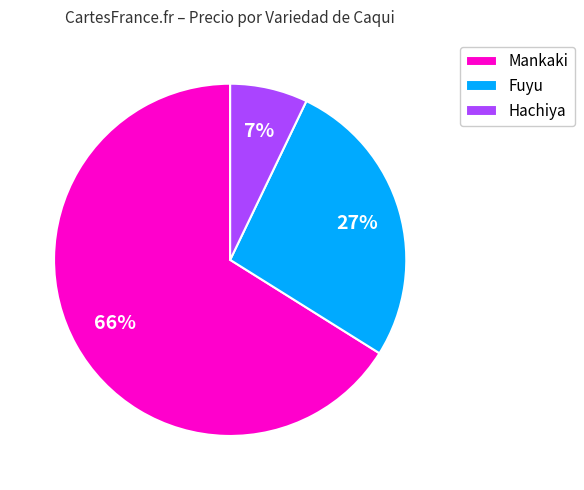

Between Mankaki and Hachiya, which is larger?

Mankaki